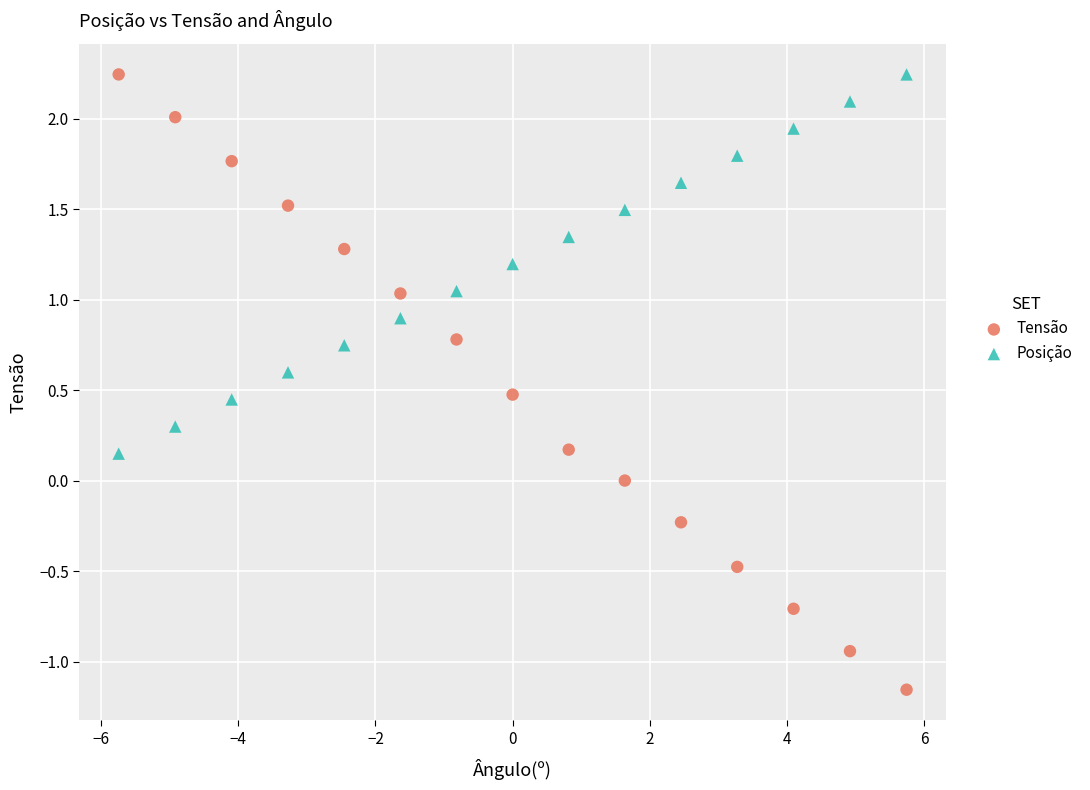

Which series has the widest spread of Y values?

Tensão